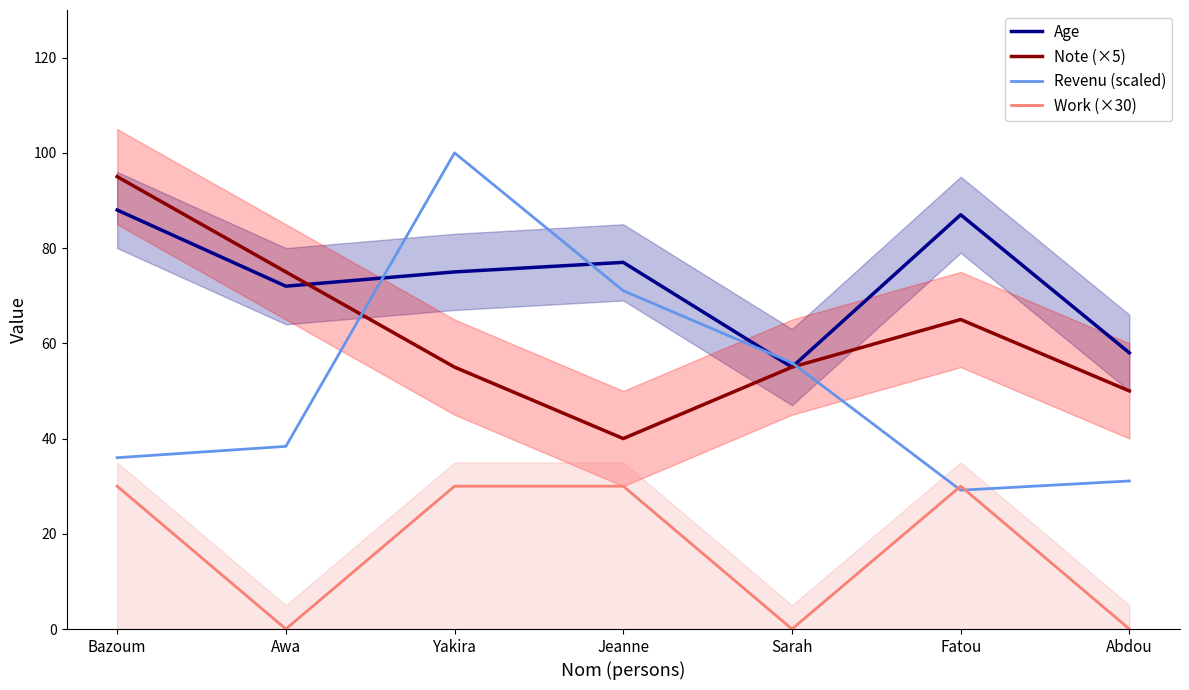

At how many categories does at least one series exceed 77?

3